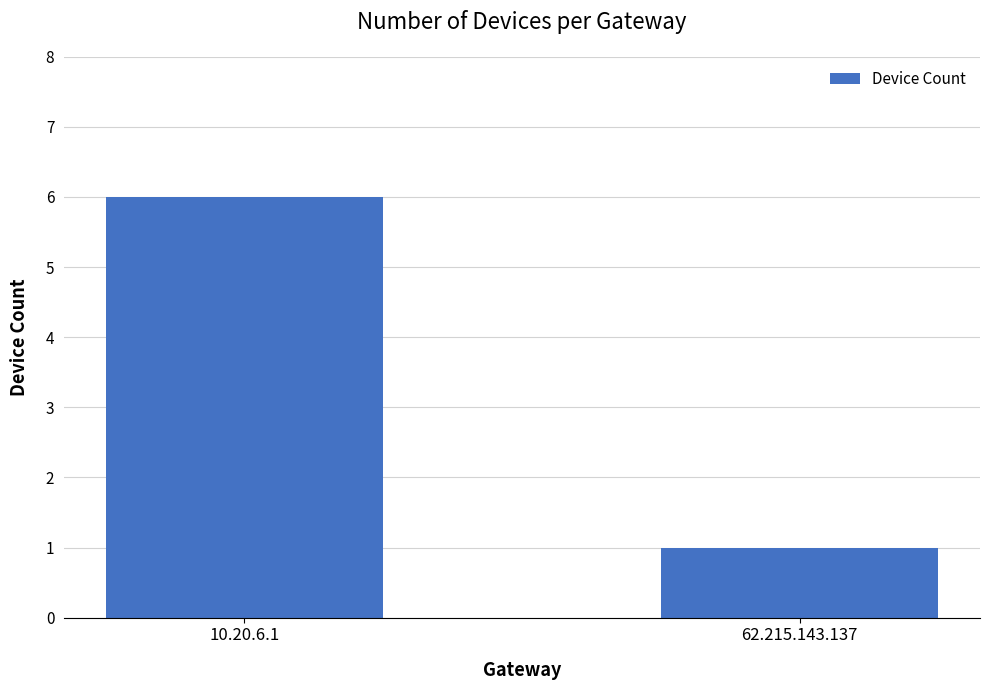

Reading right to left, what are all the values shown in this chart?

1	6